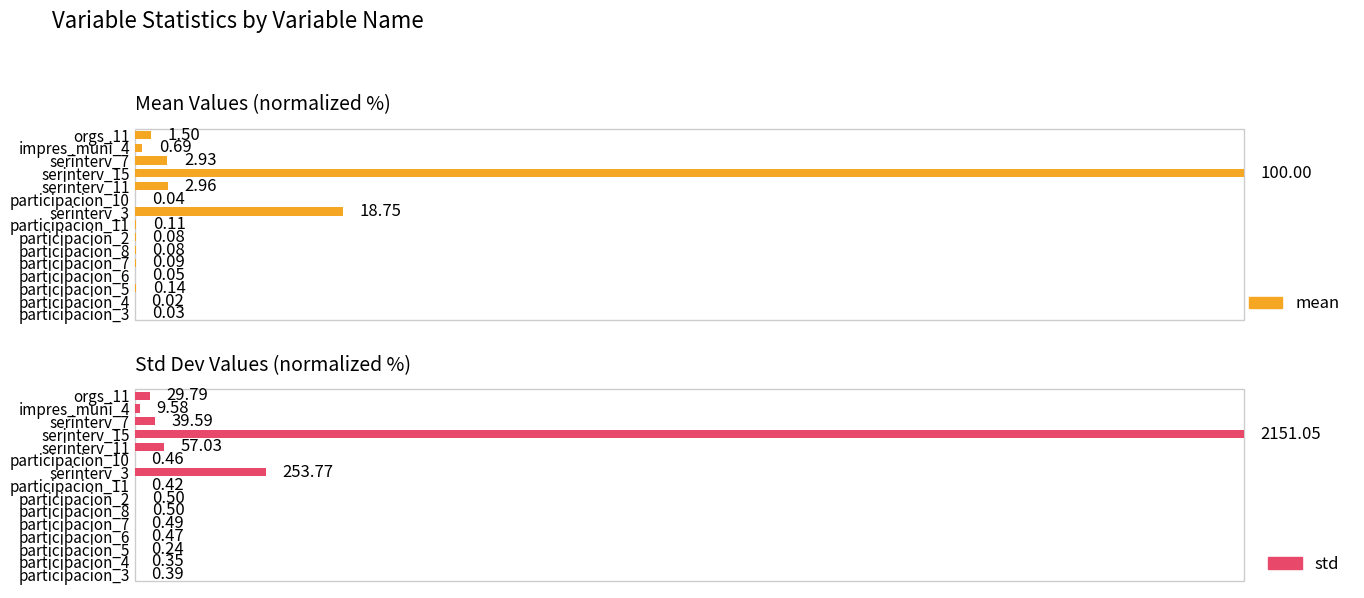

How many bars are there in each group?

2